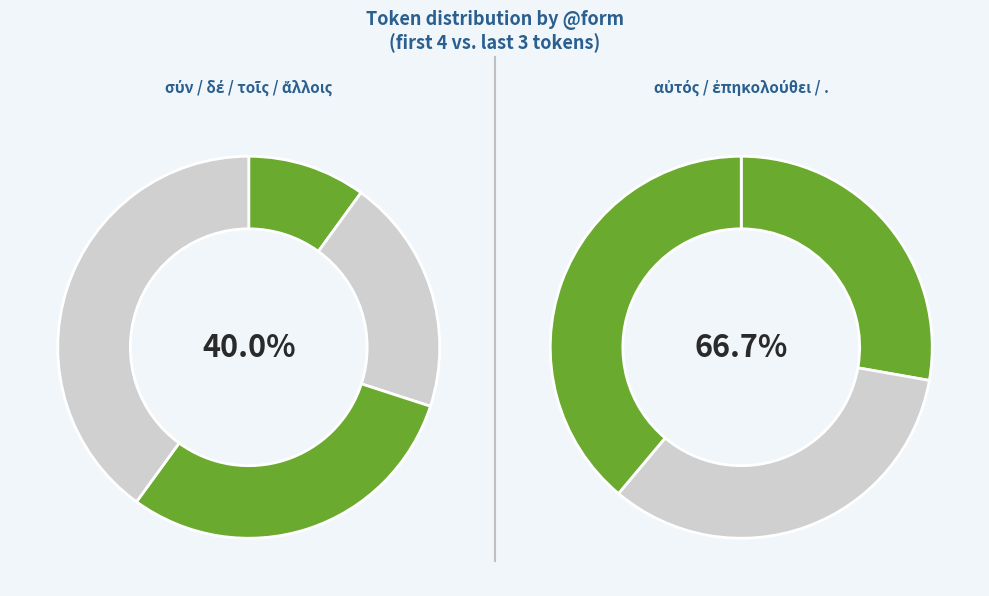

Does ἄλλοις account for over 50% of the chart?

No